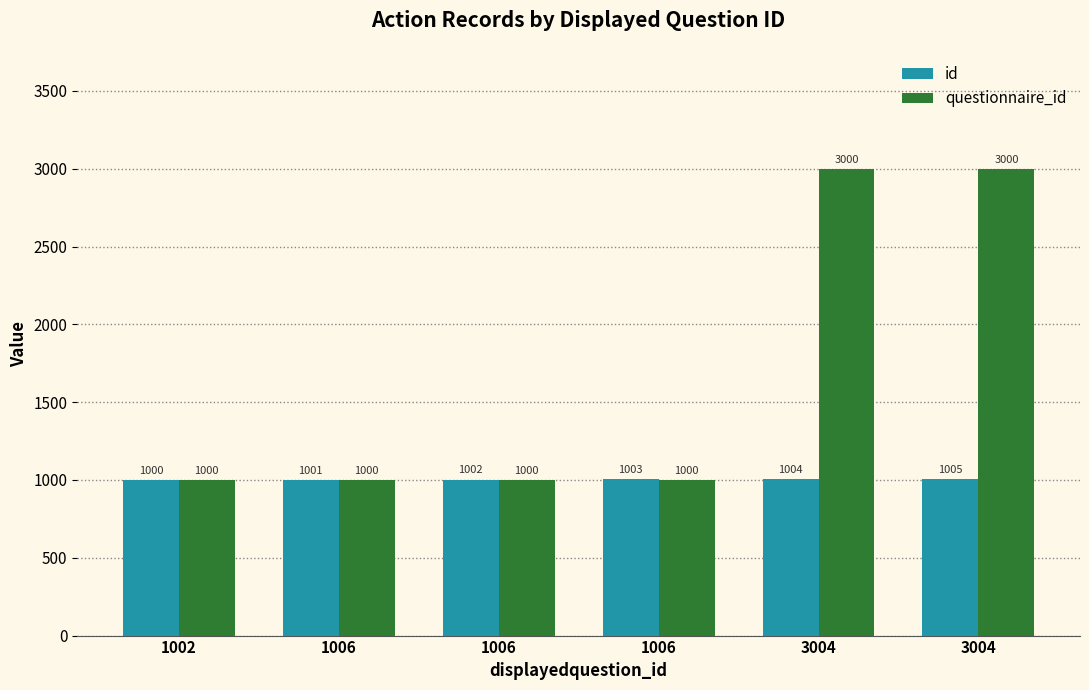

How many categories are shown in the chart?

6